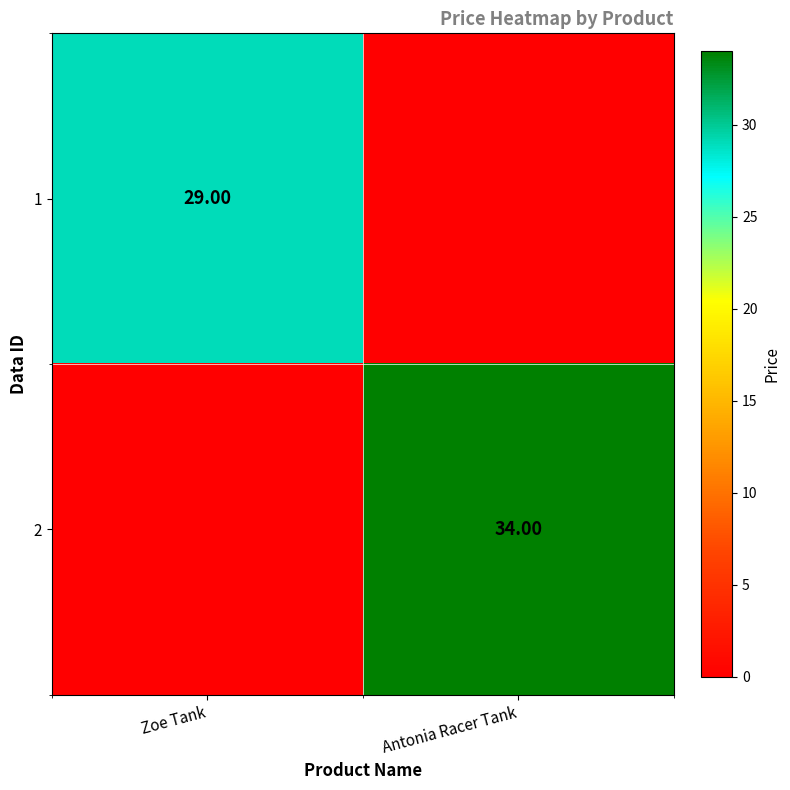

Is the value of 1 at Zoe Tank greater than the value of 2 at Antonia Racer Tank?

No